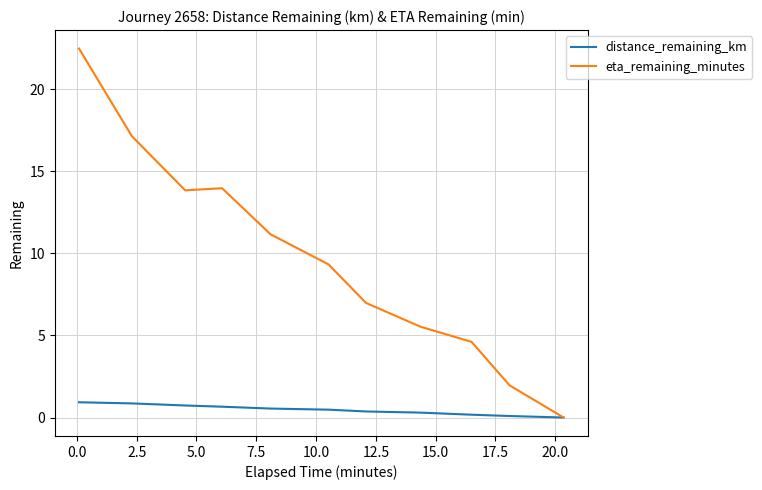

How many series are shown in this chart?

2